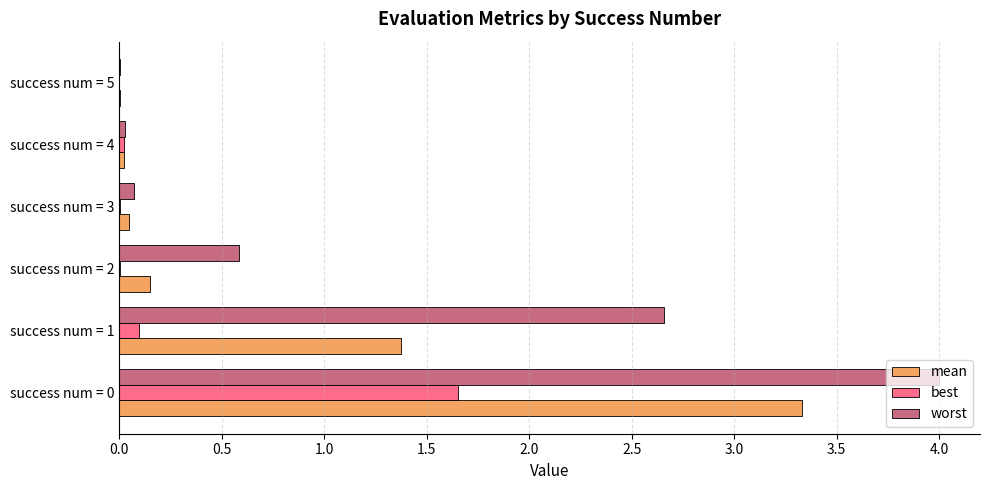

What is the greatest value displayed?

4.0